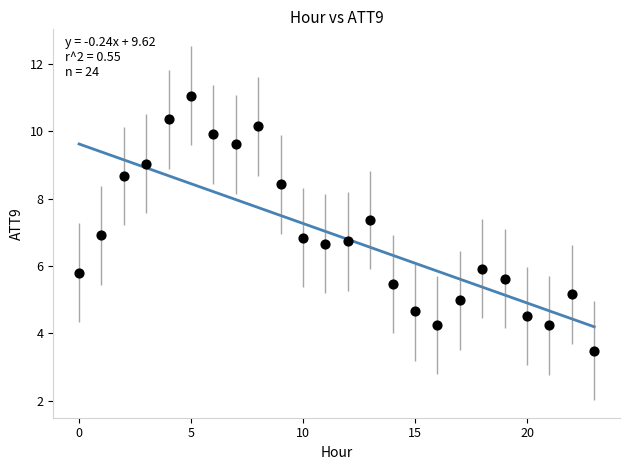

What is the range of Y values (max minus min)?

7.6